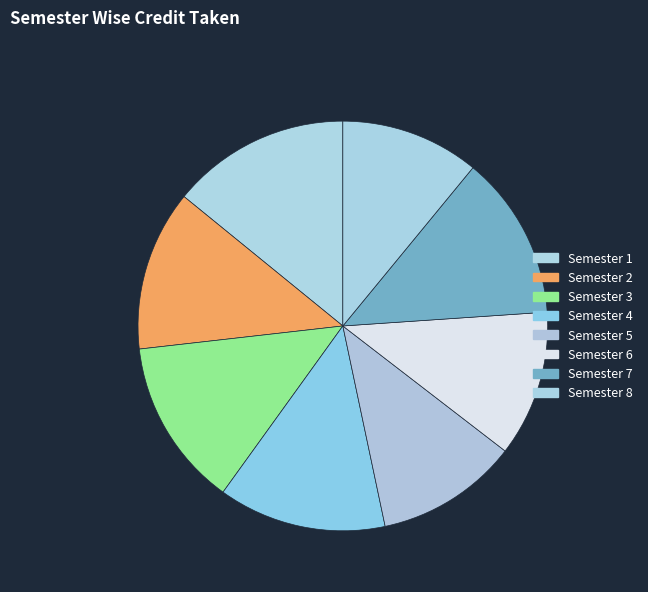

What portion of the pie excludes Semester 4?

86.7%